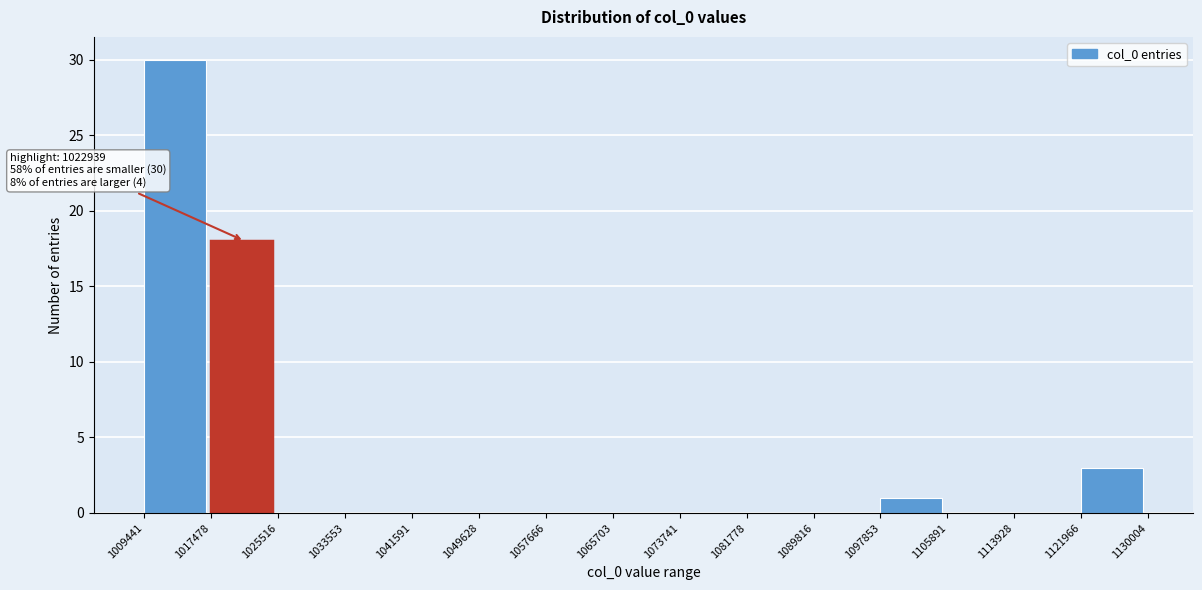

Over which range of the x-axis is the bar tallest?

1009441 to 1017478